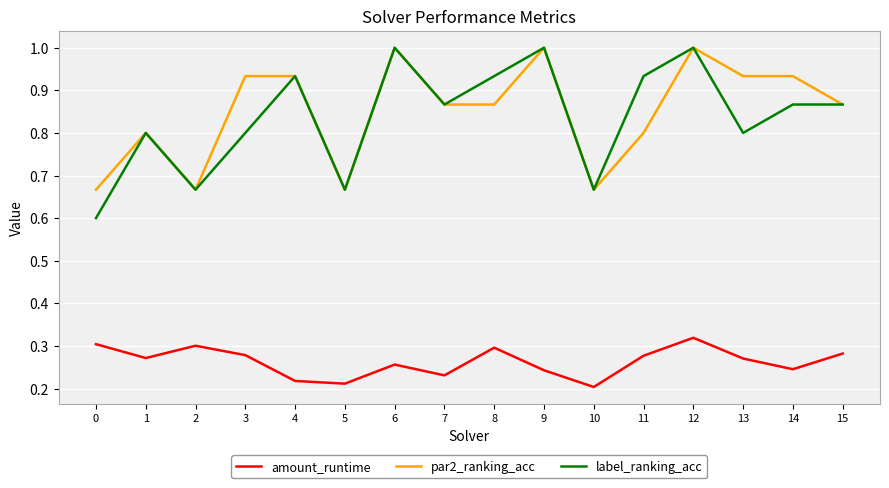

Which series has the largest total across all categories?

par2_ranking_acc